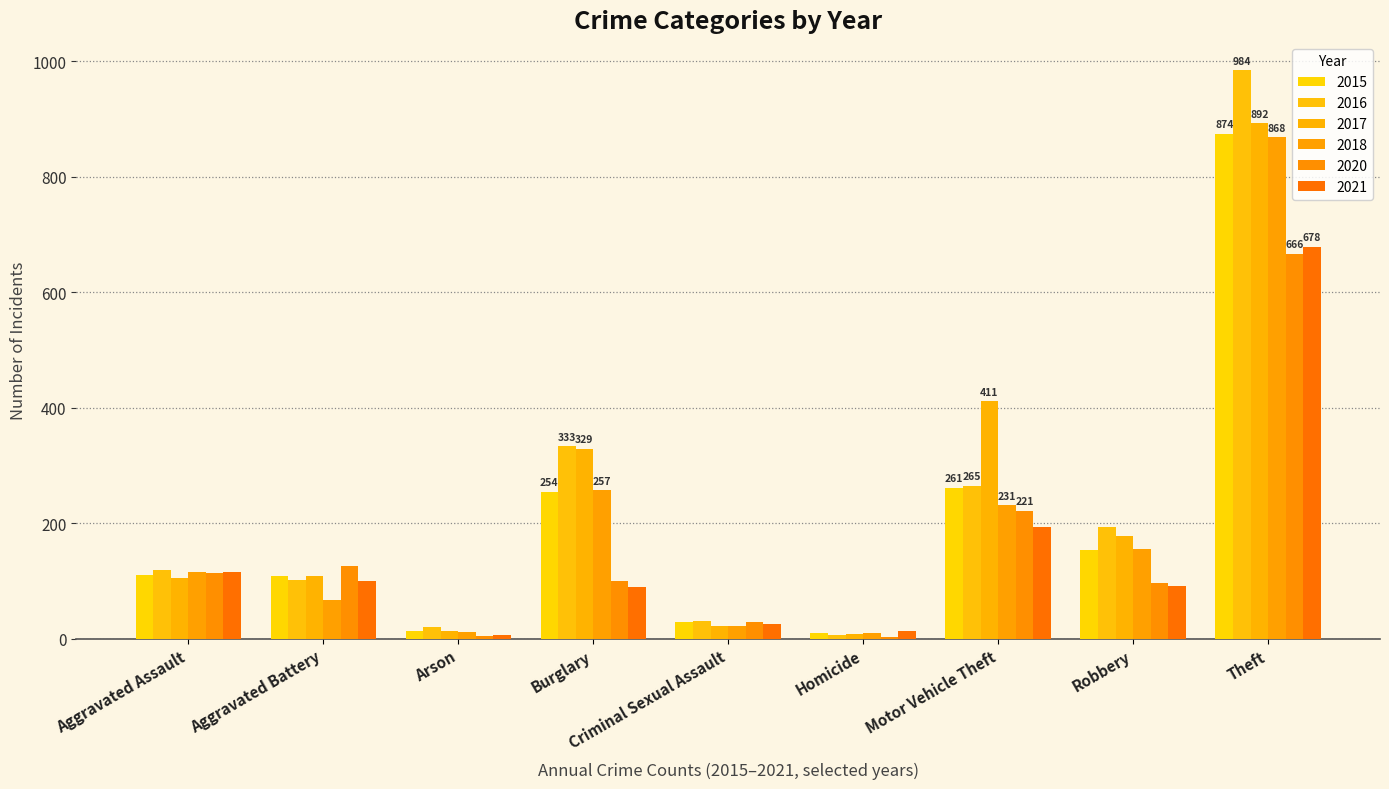

What is the value of the 2016 bar at the 9th from the left?

984